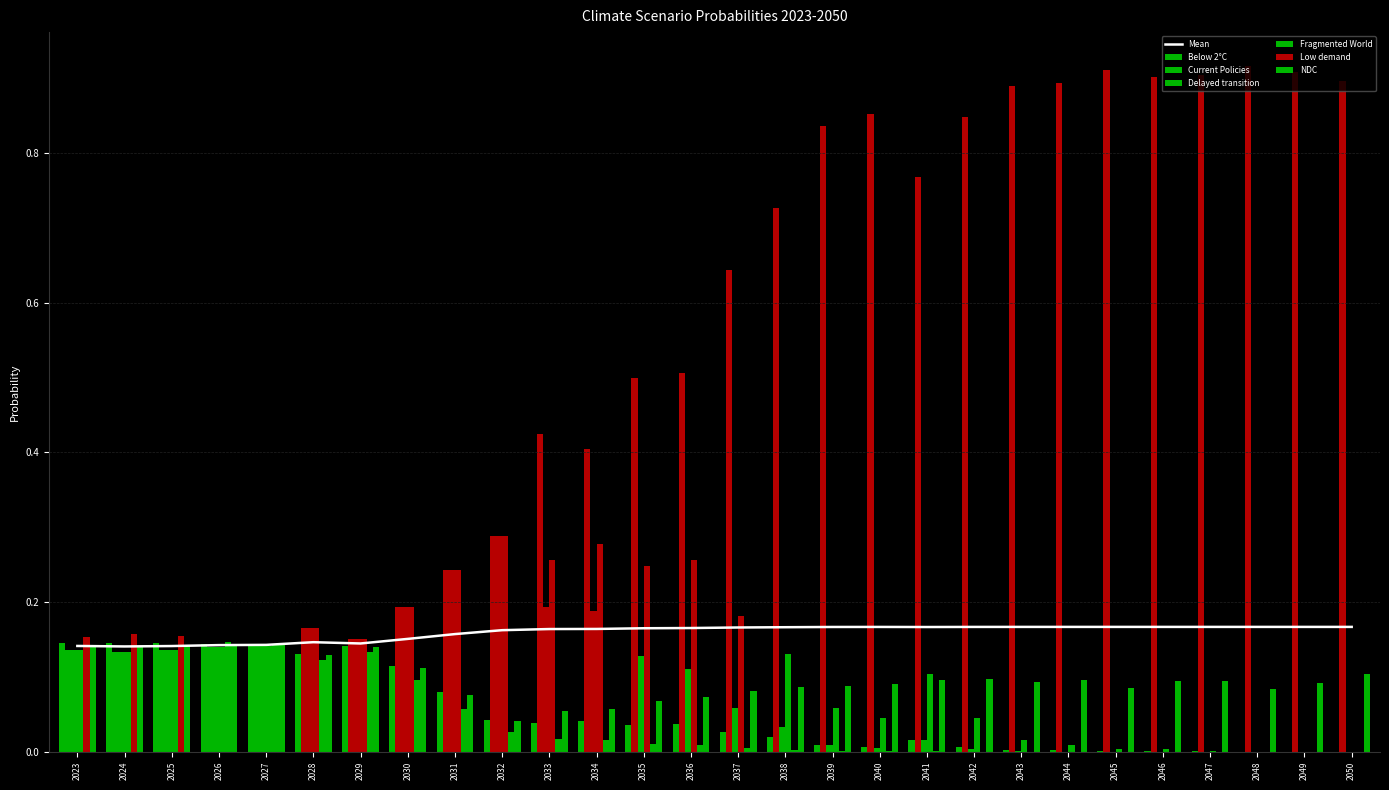

What is the sum of all Low demand values?

1.2